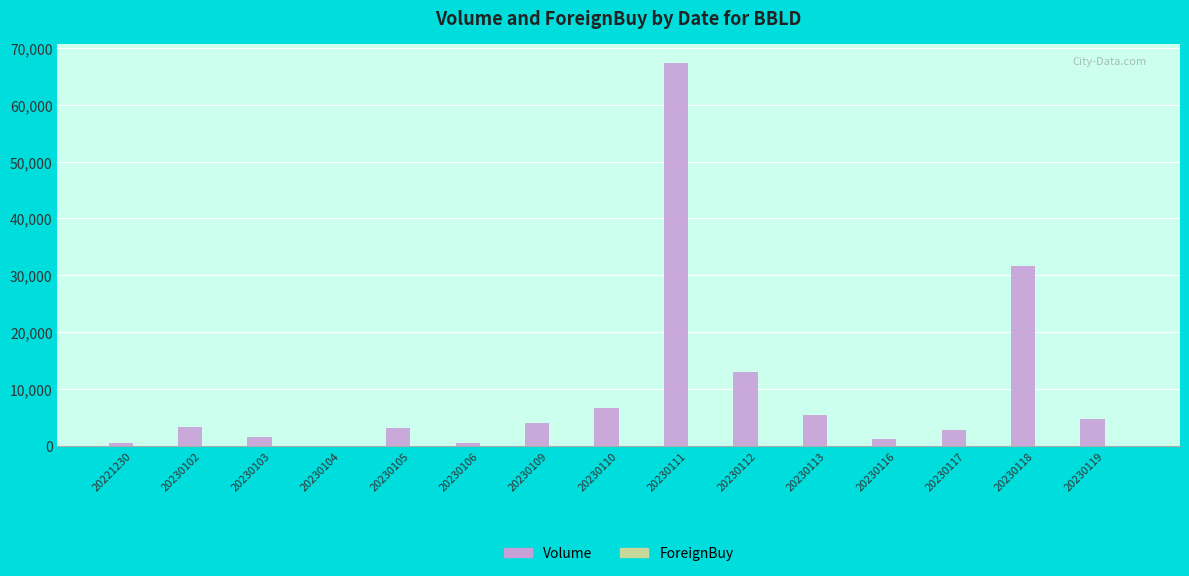

Count the number of data series in this chart.

1